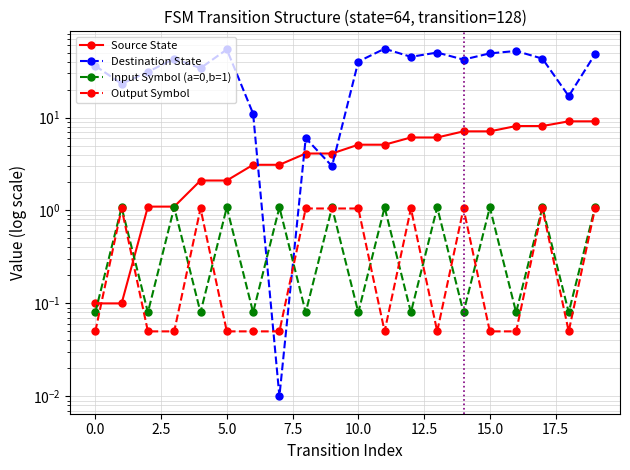

Which series has the largest range (max minus min)?

destination_state